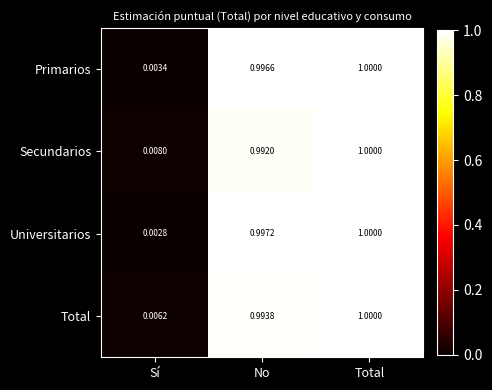

At No, list the series in order from smallest to largest.

Secundarios, Total, Primarios, Universitarios